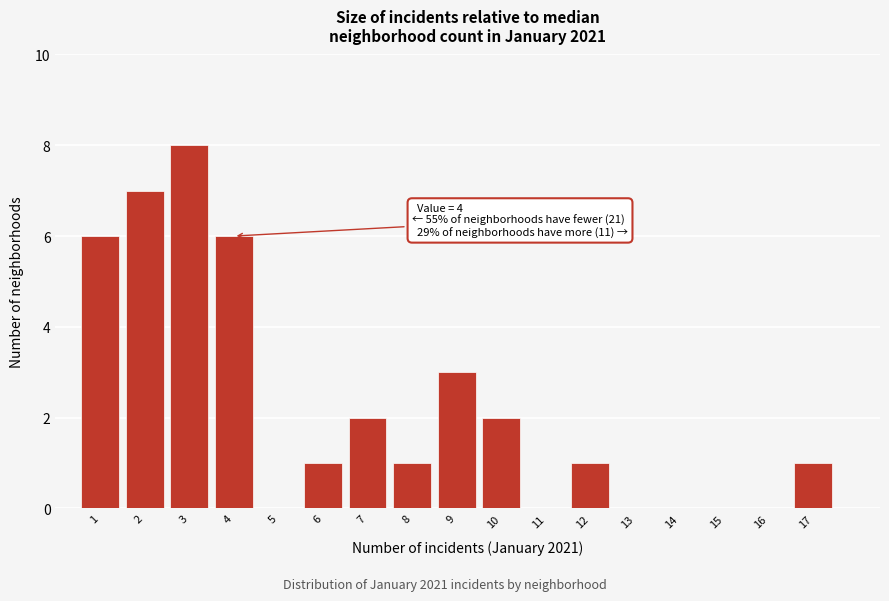

Reading left to right, extract all data points from this chart.

1=6	2=7	3=8	4=6	5=0	6=1	7=2	8=1	9=3	10=2	11=0	12=1	13=0	14=0	15=0	16=0	17=1